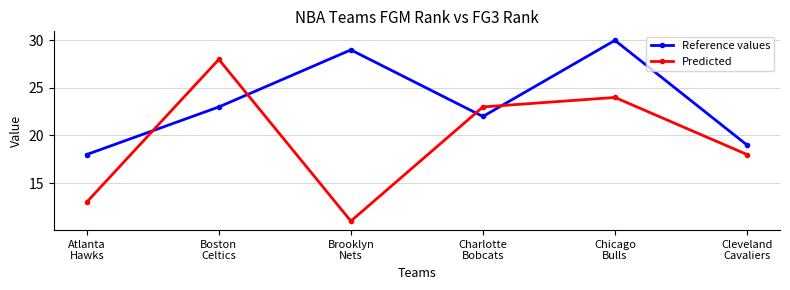

Is the value of Predicted at Chicago
Bulls greater than the value of Reference values at Boston
Celtics?

Yes